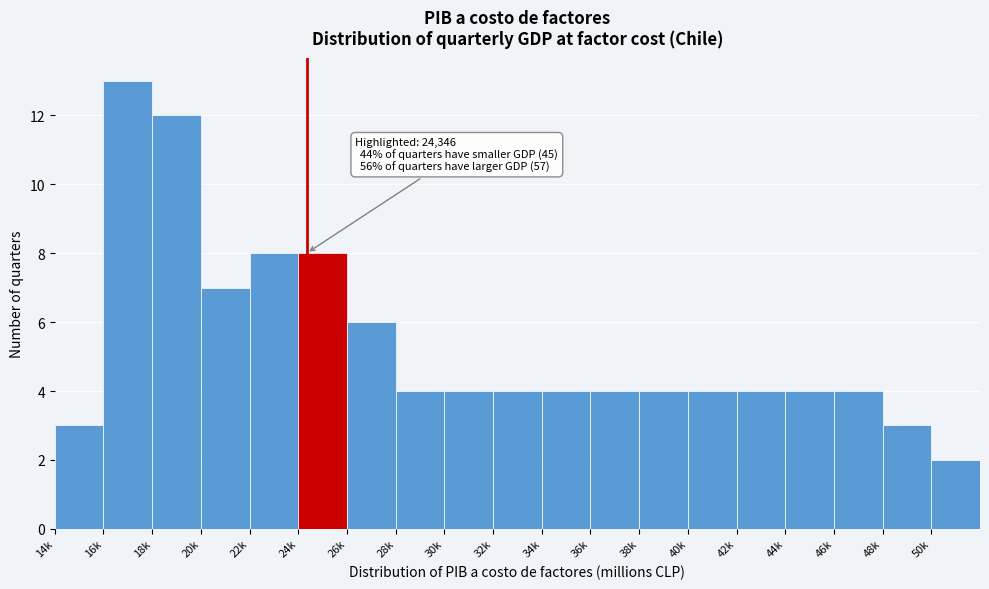

Reading left to right, list all the values displayed in this chart.

14k=3	16k=13	18k=12	20k=7	22k=8	24k=8	26k=6	28k=4	30k=4	32k=4	34k=4	36k=4	38k=4	40k=4	42k=4	44k=4	46k=4	48k=3	50k=2